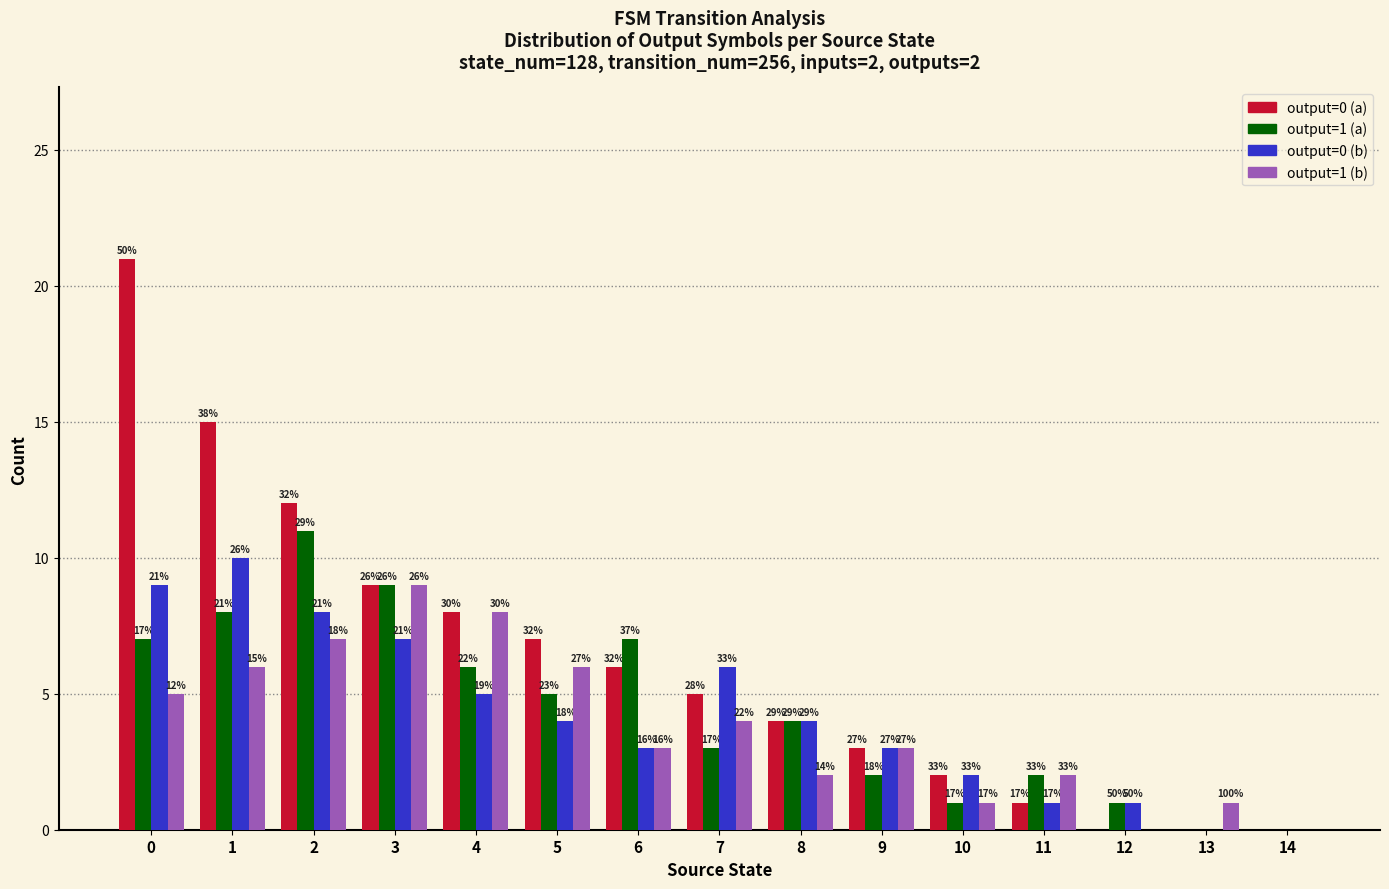

How many groups of bars are there?

15